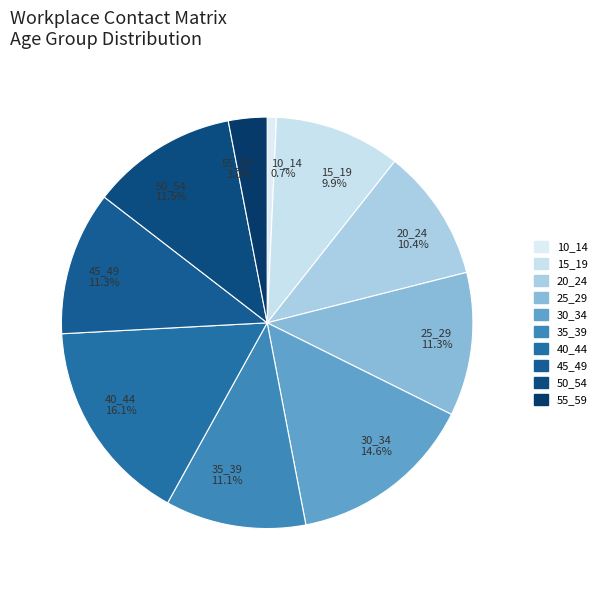

Is there any slice that represents more than half of the pie?

No